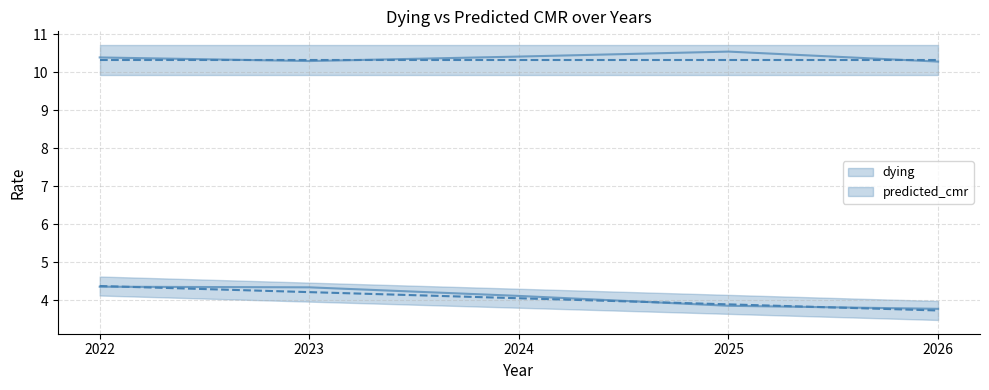

What is the ratio of the value at 2023 to the value at 2026?

1.1